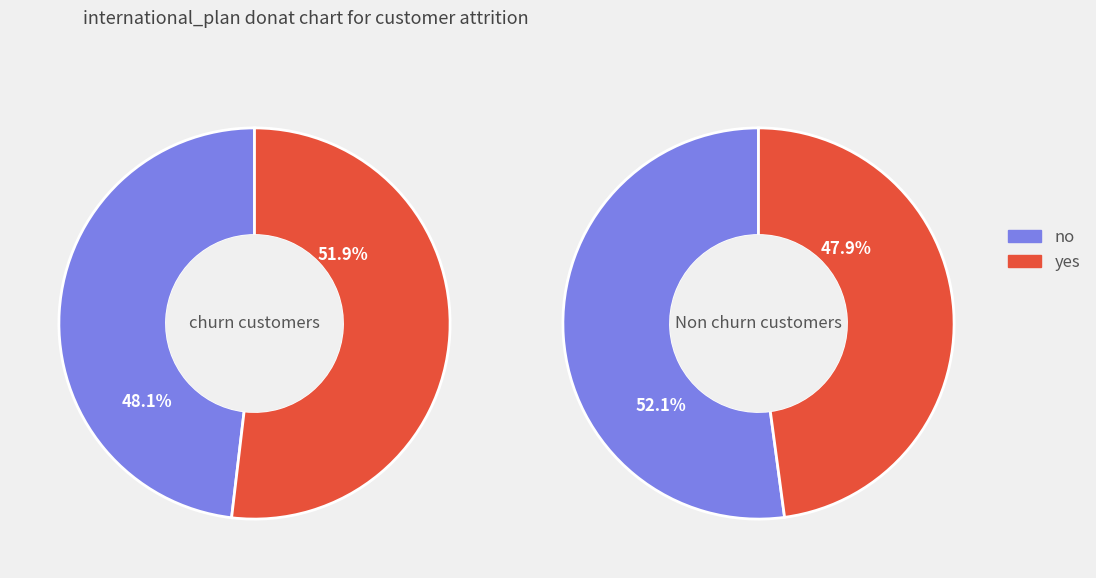

Between 1 and 4, which is larger?

1